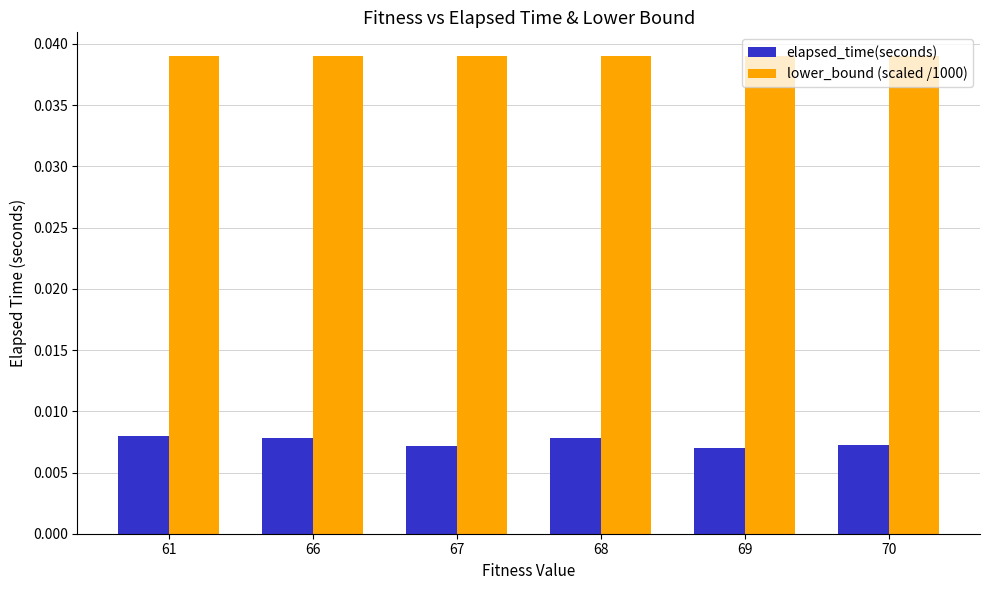

Is the value of elapsed_time(seconds) at 67 greater than the value of lower_bound (scaled /1000) at 61?

No